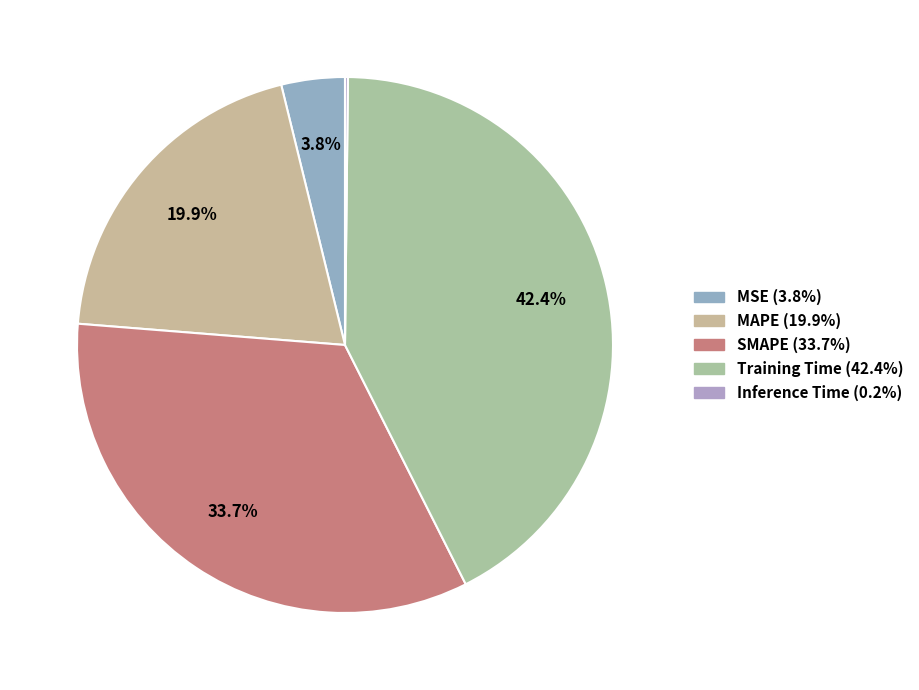

To the nearest percent, what is the difference between the Training Time and MAPE slice percentages?

22%